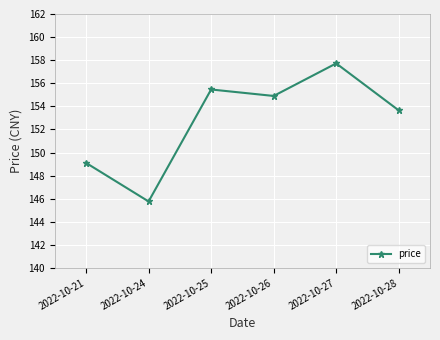

How many data points does each series have?

6